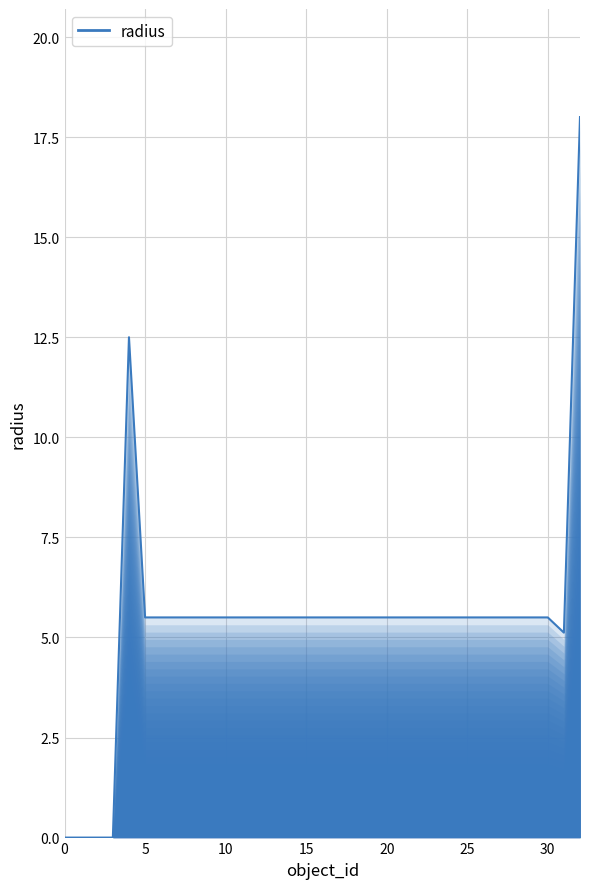

What is the greatest value displayed?

18.0